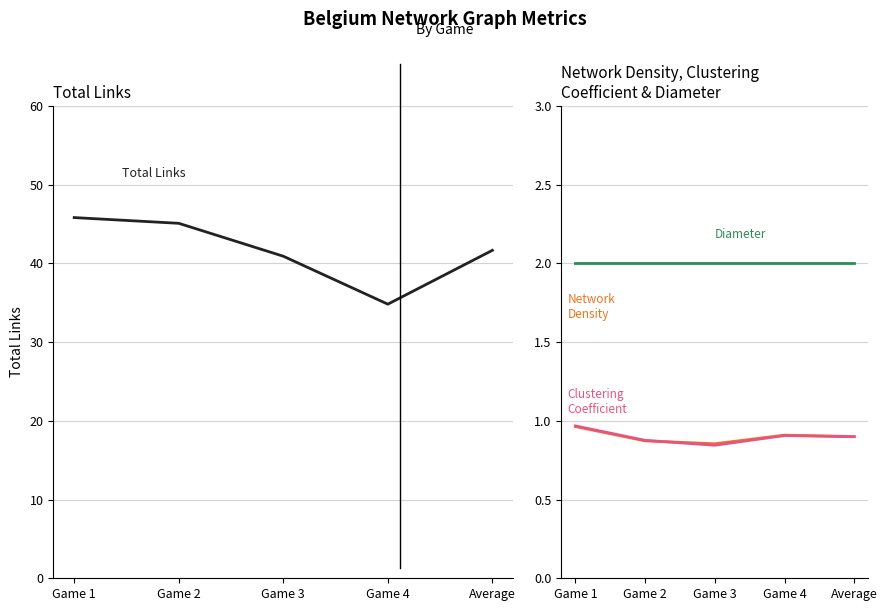

At which category is the sum across all series the highest?

Game 1